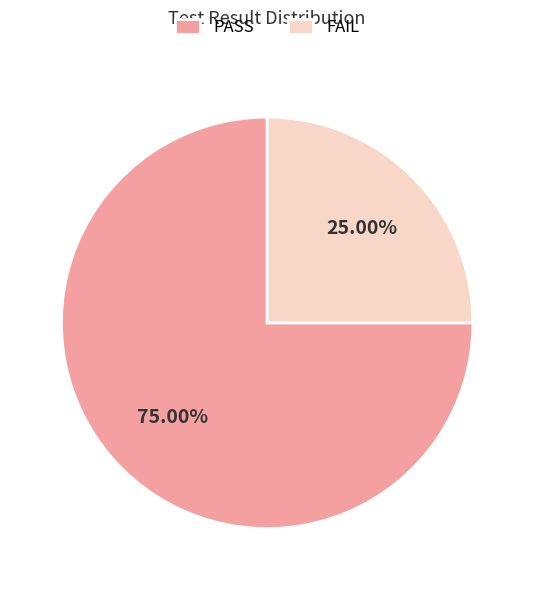

To the nearest percent, what portion does FAIL represent?

25%